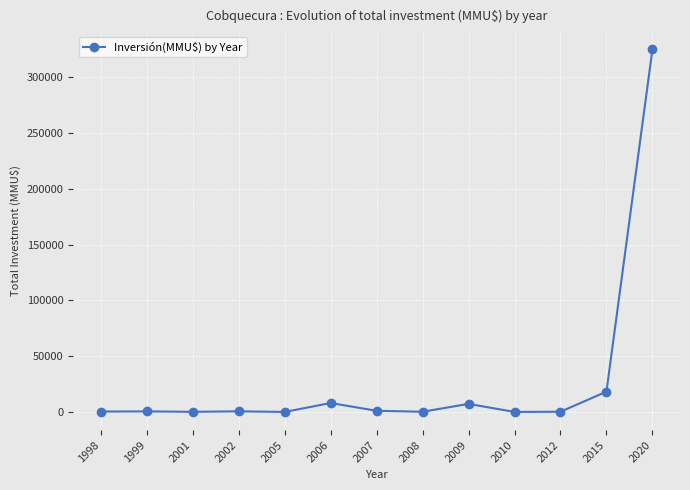

Which category has the highest value across all series?

2020